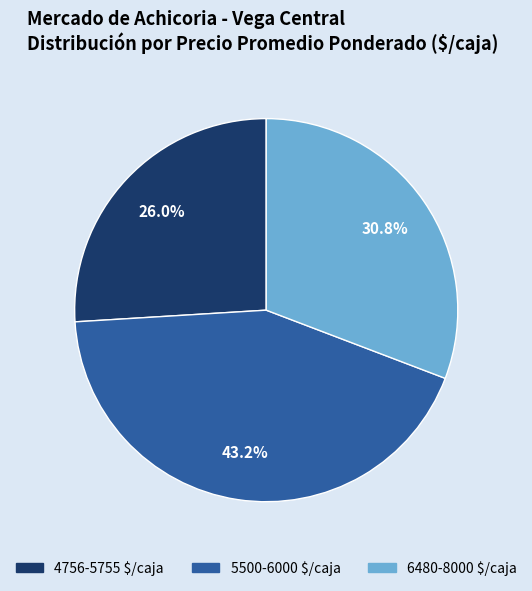

Does any single category account for the majority?

No